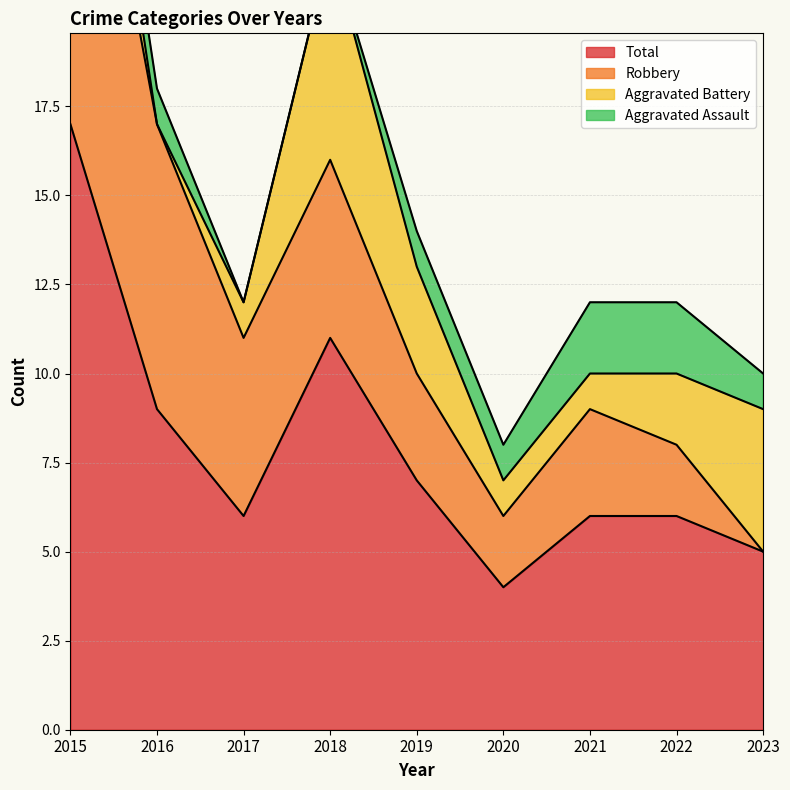

In Aggravated Battery, how many points are lower than both neighbors (excluding endpoints)?

1